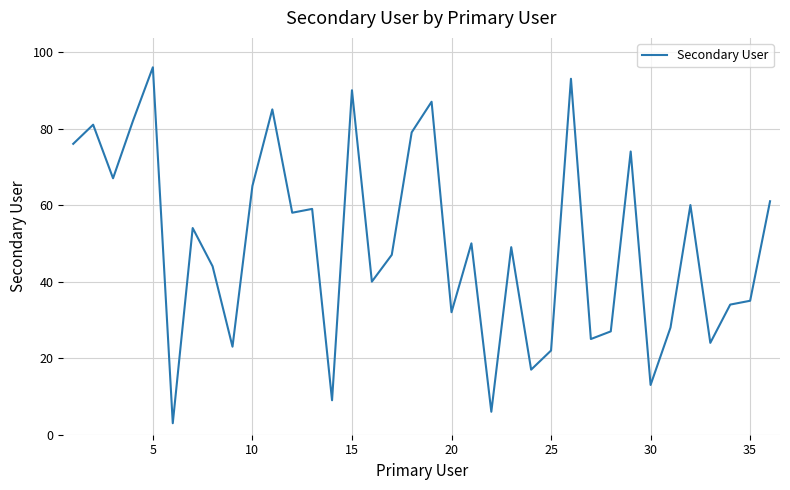

What is the difference between the maximum and minimum values?

93